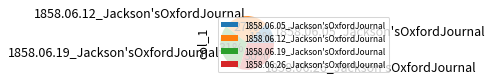

What percentage is the 1858.06.12_Jackson'sOxfordJournal slice, to the nearest percent?

27%